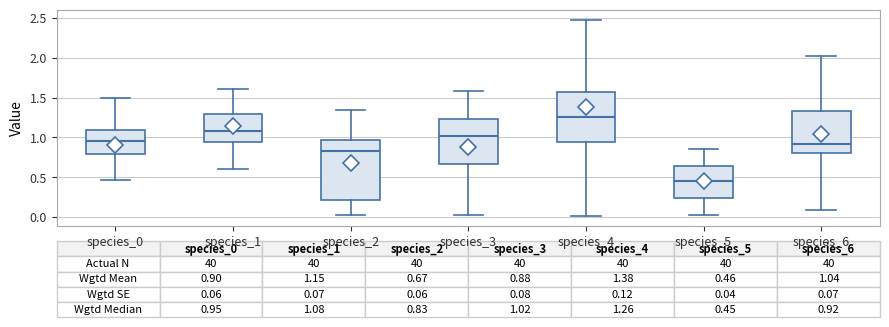

Comparing the boxes themselves (not the whiskers), which one is the tallest?

species_2